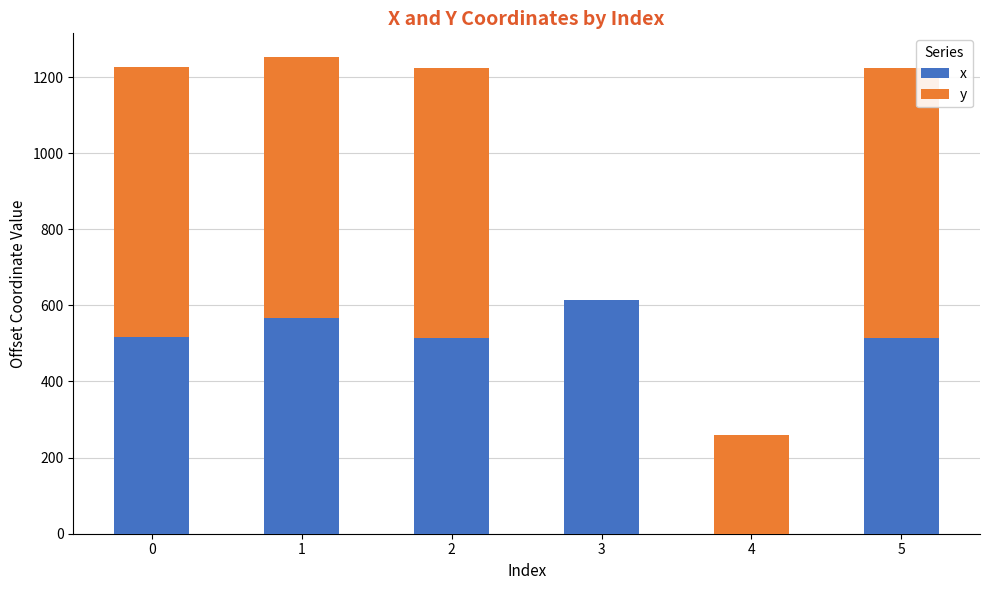

Are the bars horizontal?

No